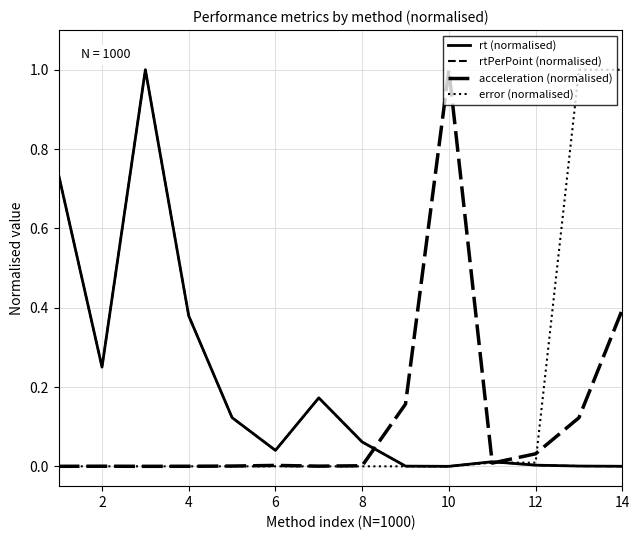

Is this an area chart (filled region under the line)?

No